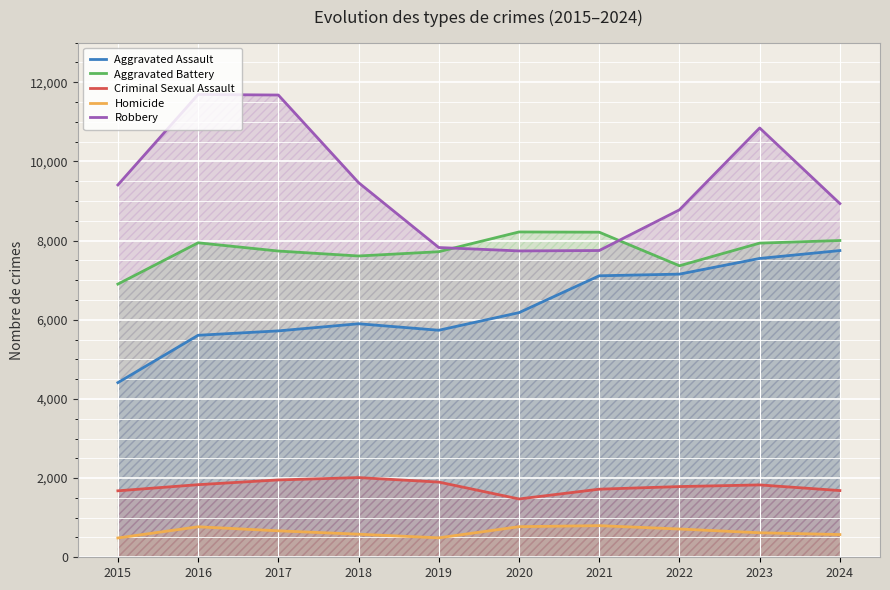

True or false: Aggravated Assault and Homicide intersect in this chart.

False